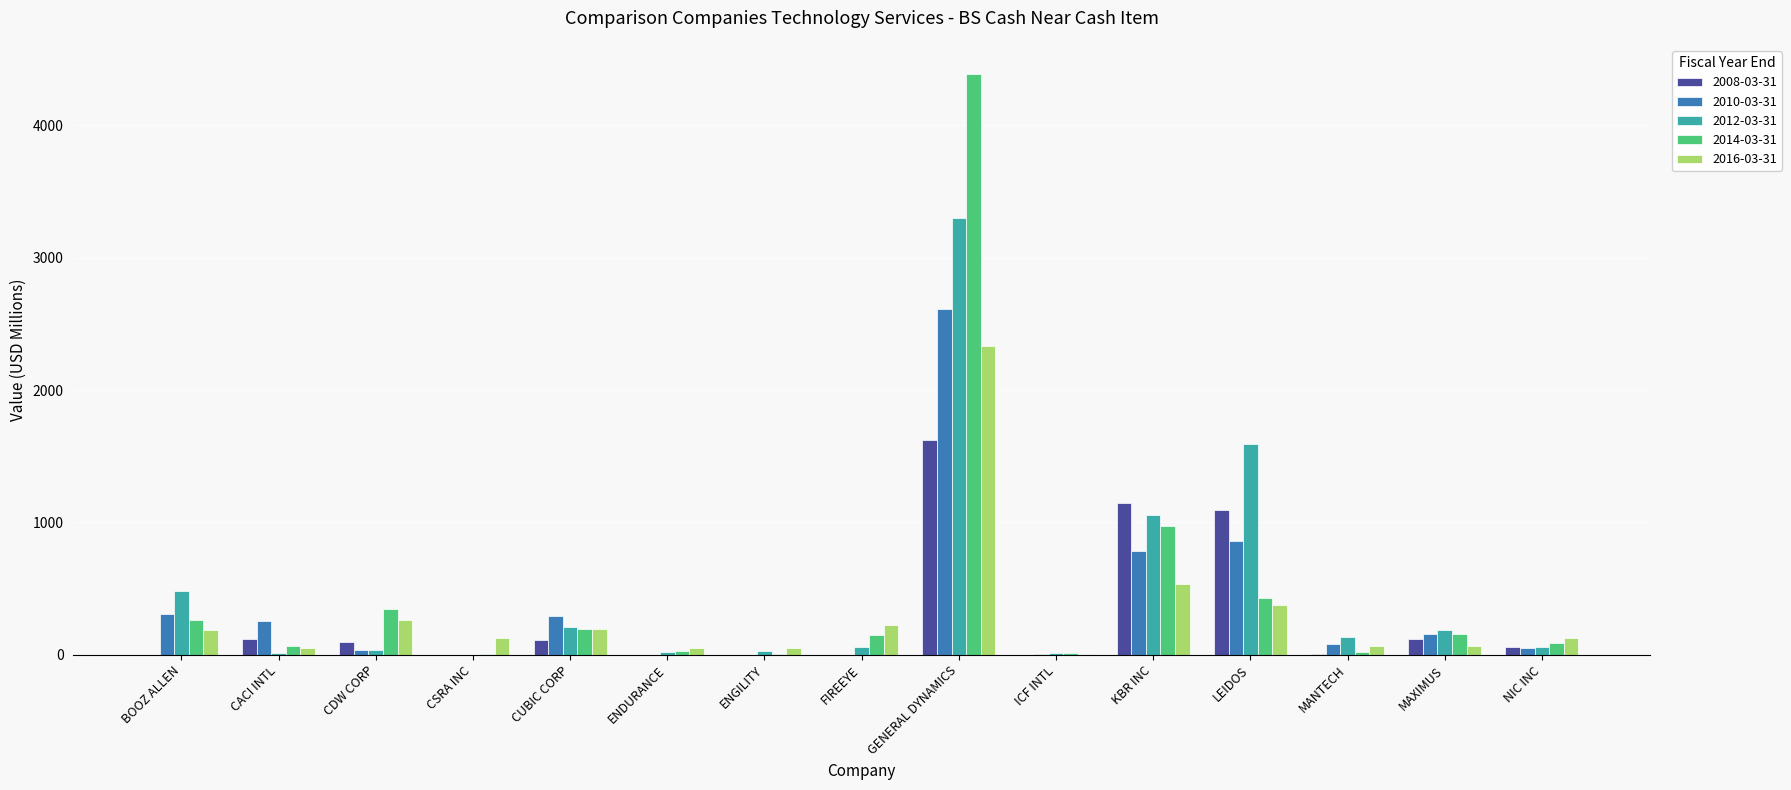

Is it true that 2008-03-31 equals 611.6 at CSRA INC?

False